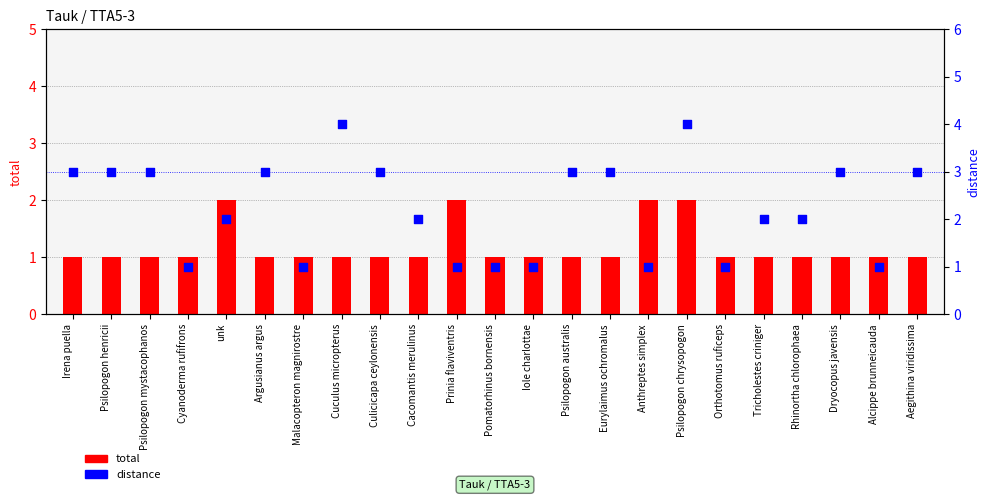

At how many categories does at least one series exceed 1?

17